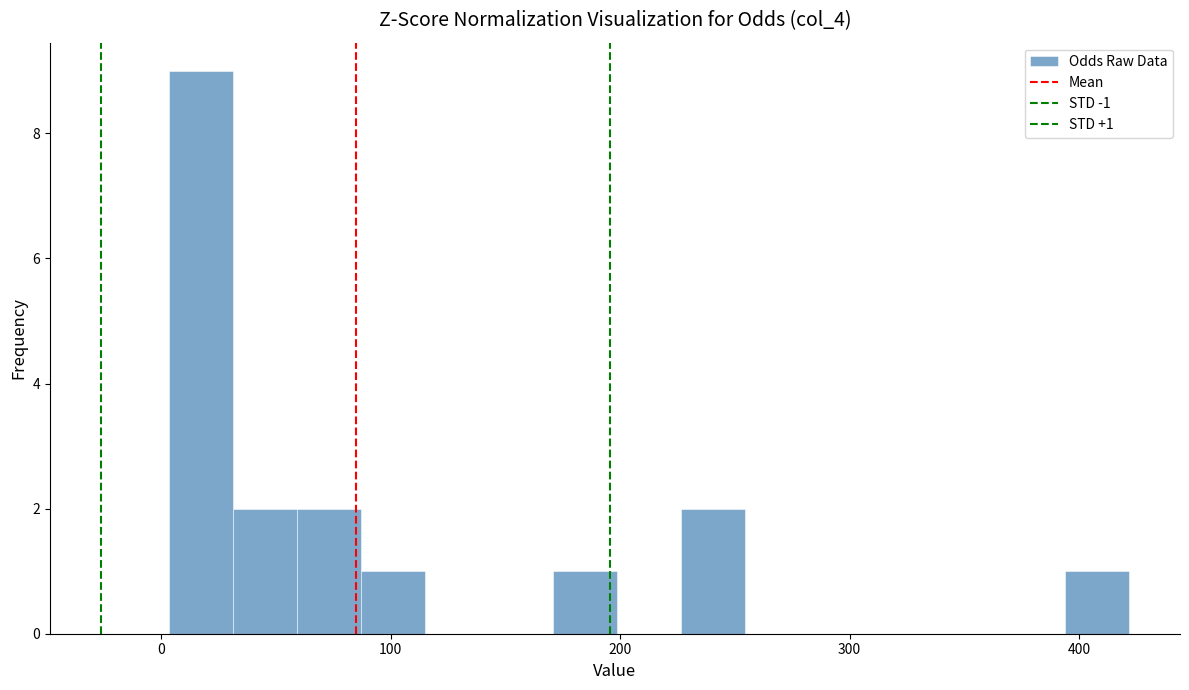

Read against the x-axis, roughly where is the centre of the tallest bar?

20